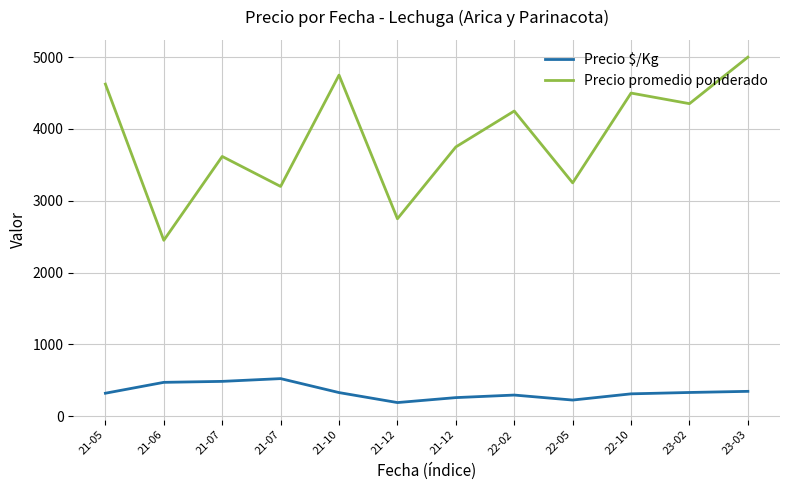

What are all the series names shown in the legend?

Precio $/Kg, Precio promedio ponderado